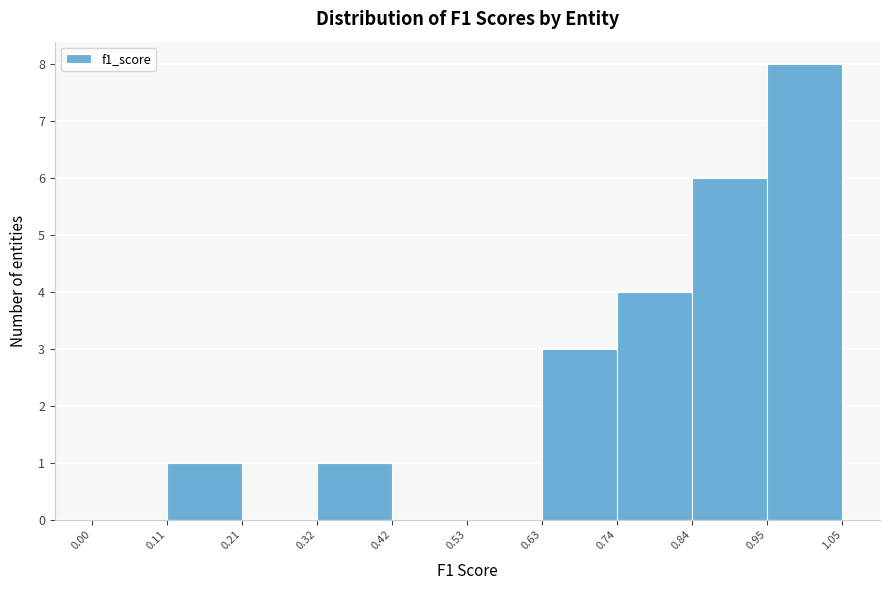

What is the height of the bar covering 0.32 to 0.42 on the x-axis? The values are not printed on the chart, so give them approximately, as read against the axis.

1